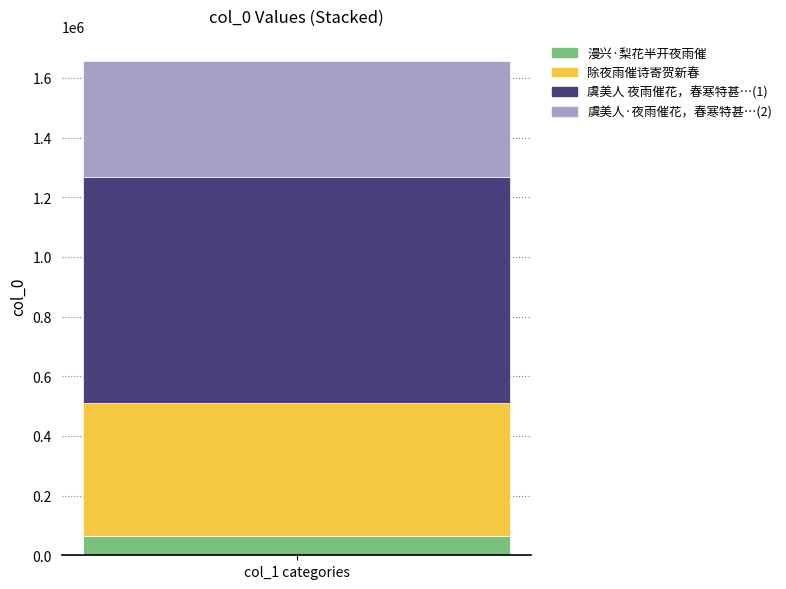

Does the chart contain stacked bars?

Yes